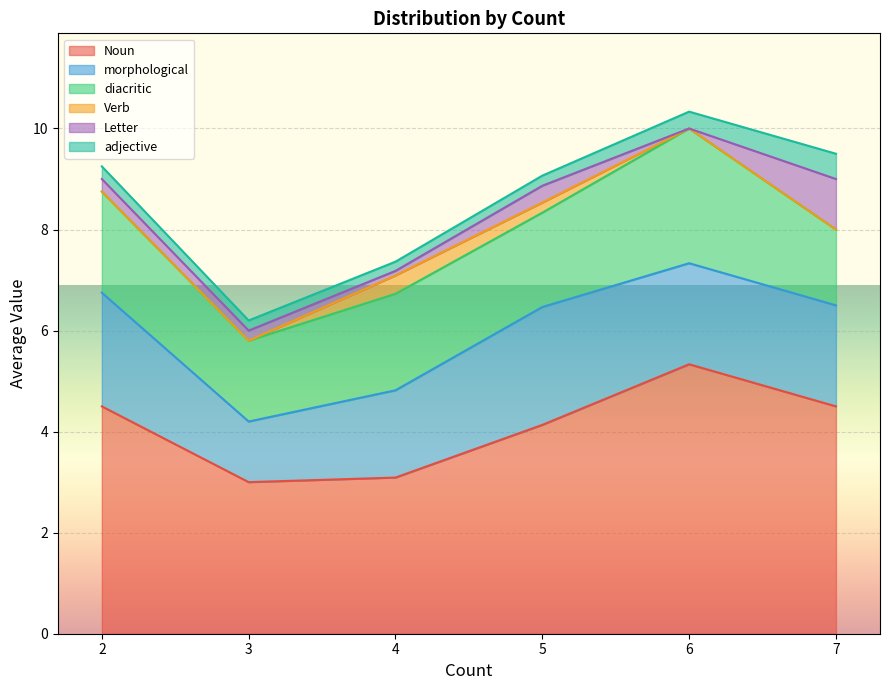

At which label does Noun reach its peak?

6